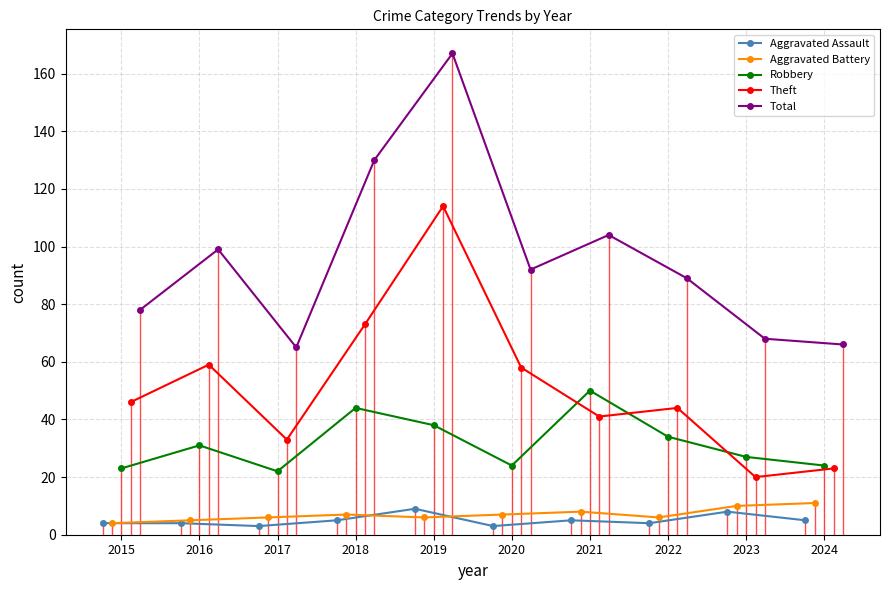

Which has a higher value, 2018 or 2015?

2018